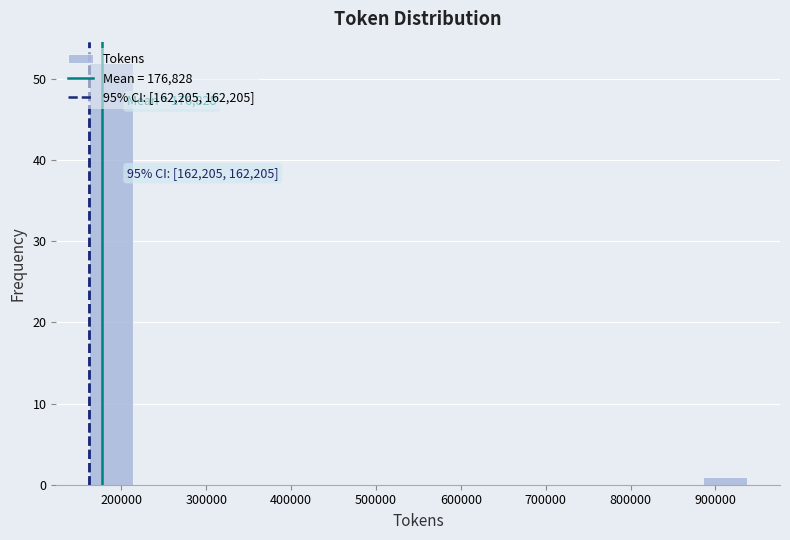

Which range on the x-axis has the tallest bar?

160000 to 210000